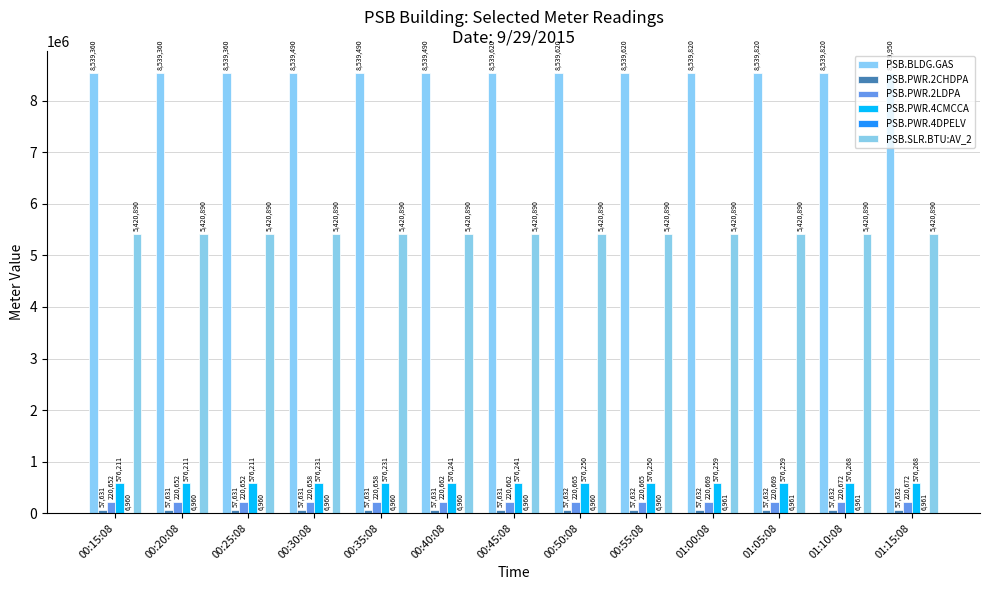

The PSB.PWR.2CHDPA series shows 15504 at 01:00:08. True or false?

False